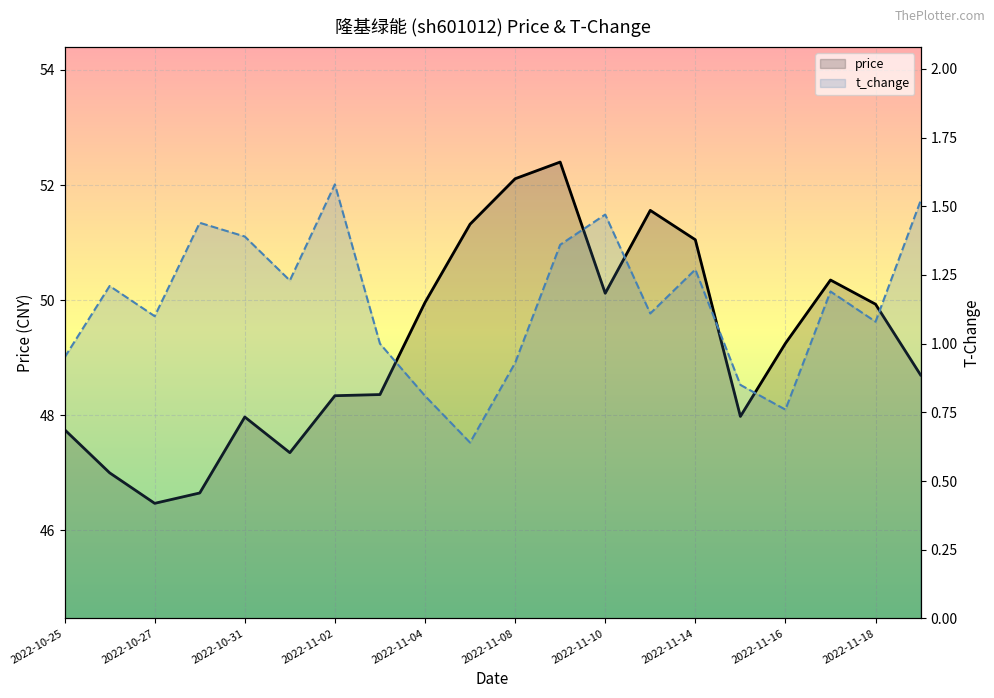

What is the label of the 12th point from the left?

2022-11-09